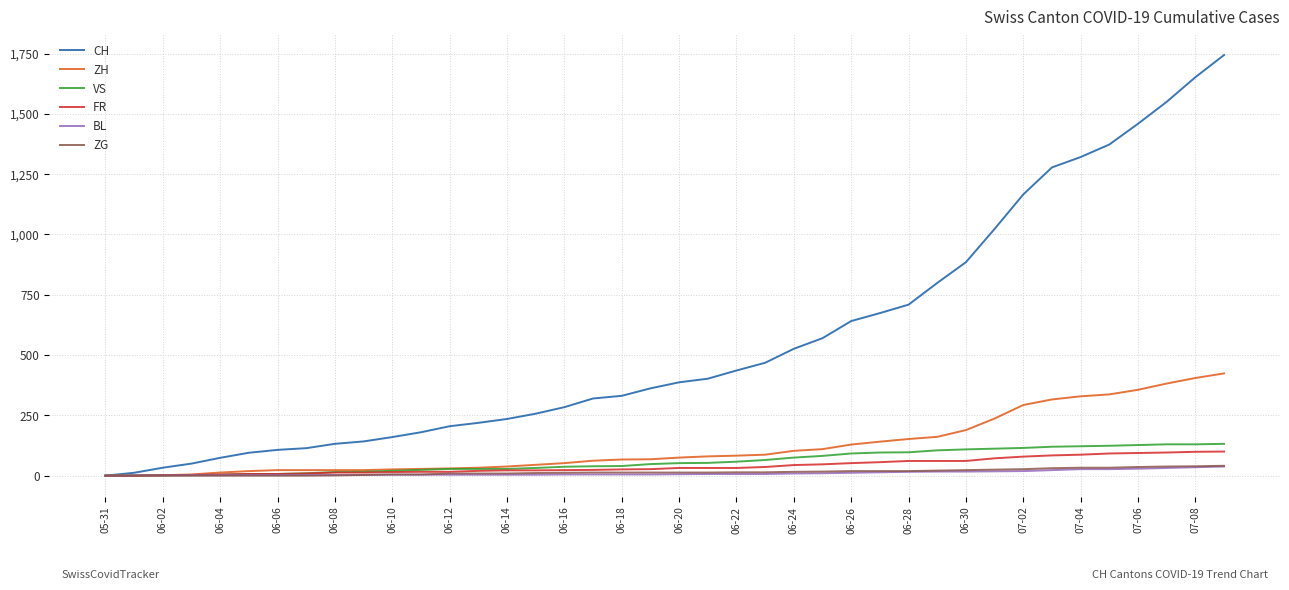

Which series has the largest total across all categories?

CH